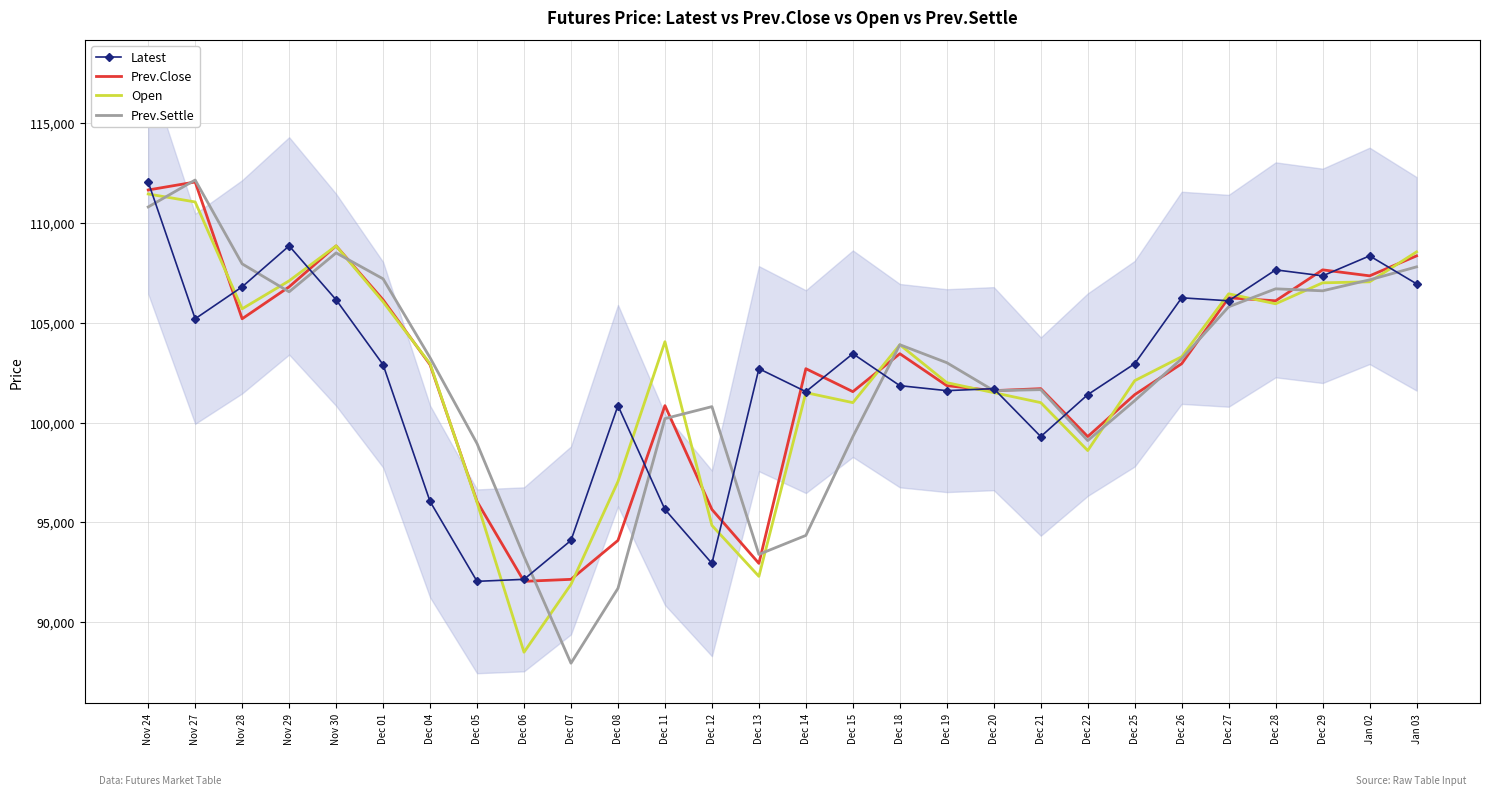

What is the spread (max minus min) of values at Dec 15?

4150